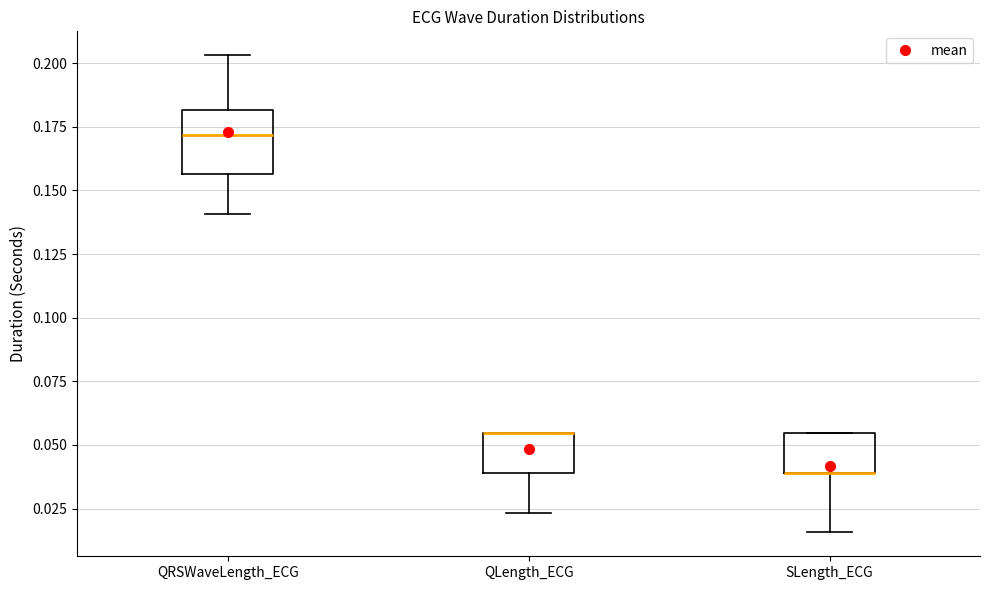

Where does the lower whisker of the box for QRSWaveLength_ECG end on the y-axis? The values are not printed on the chart, so give them approximately, as read against the axis.

0.140